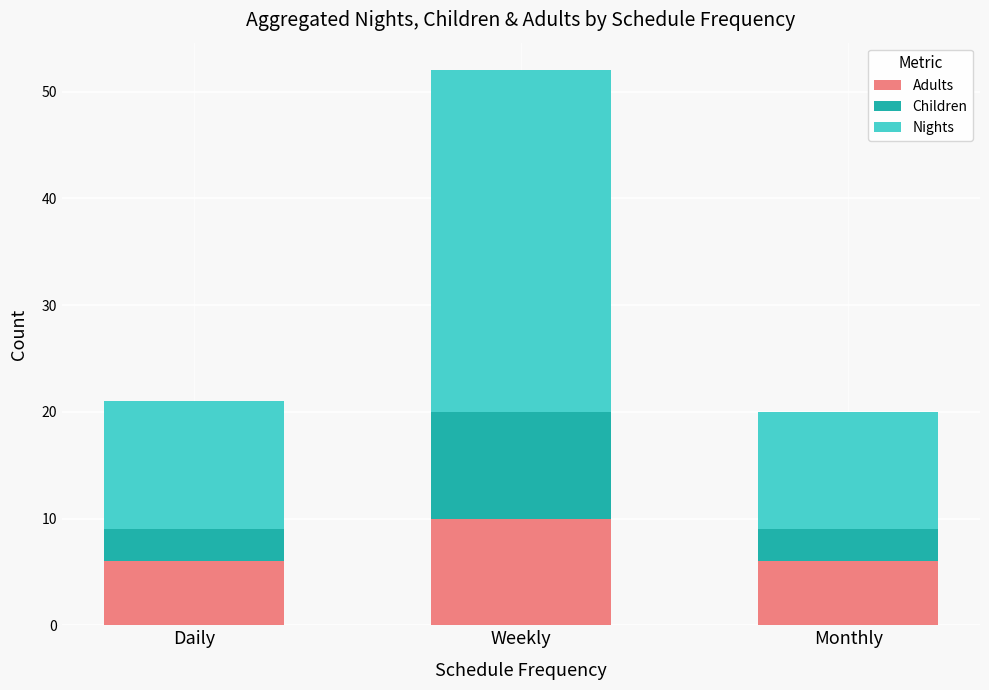

The Adults series shows 6 at Daily. True or false?

True